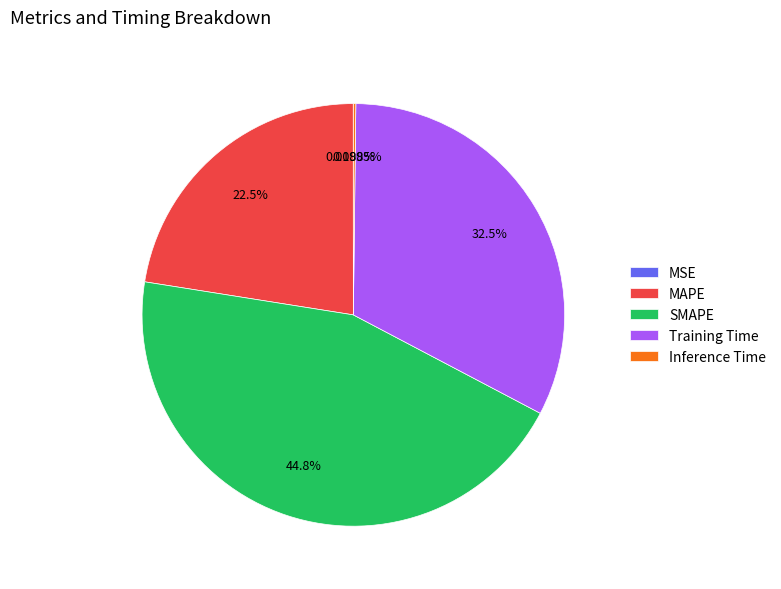

Which slice is the largest?

SMAPE